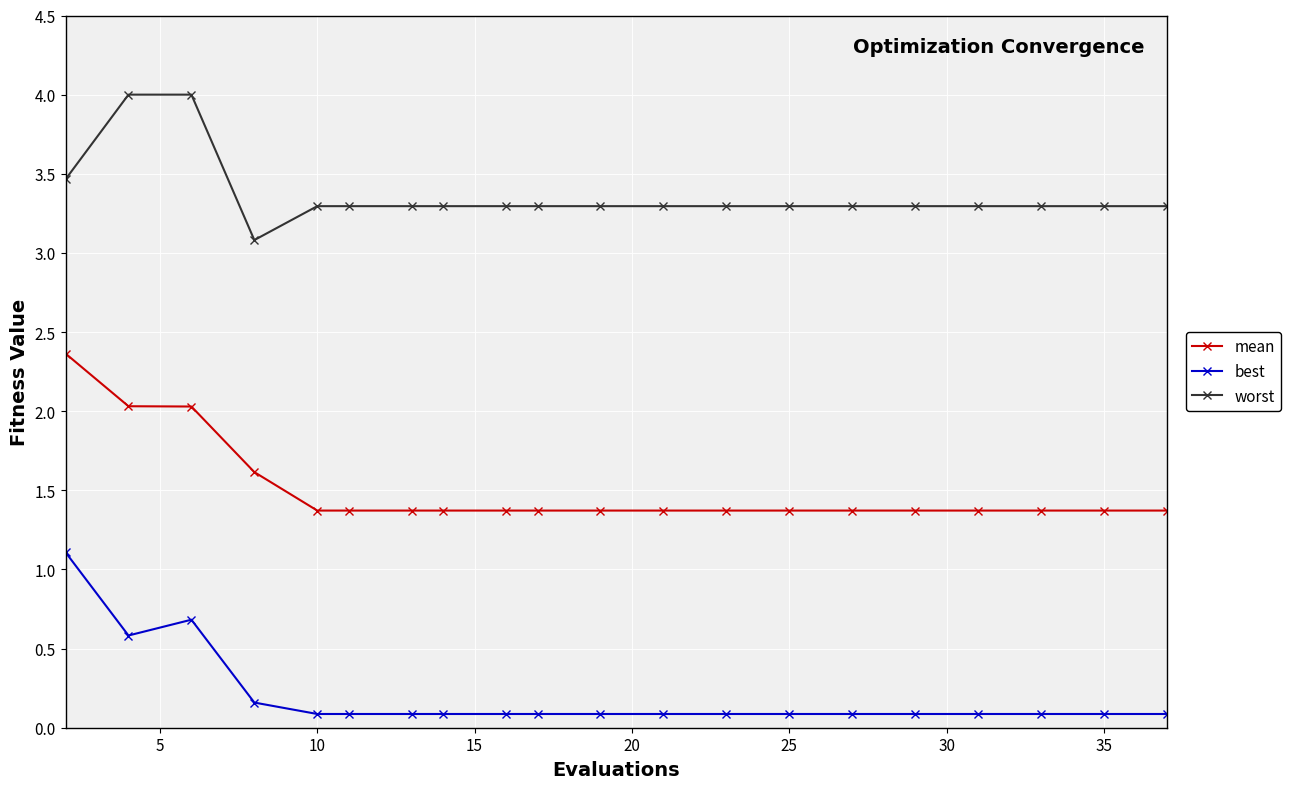

What is the minimum value for mean?

1.4